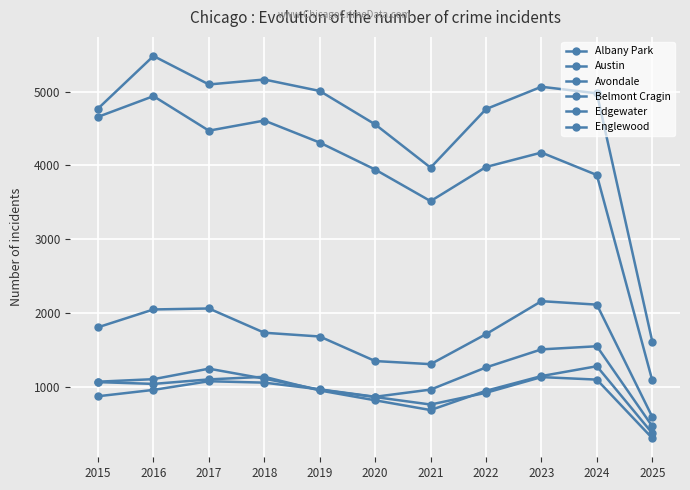

The value of Belmont Cragin at 2016 is 2053. True or false?

True